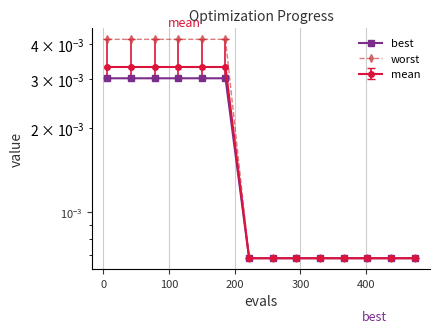

How many best values are between 0 and 1?

14